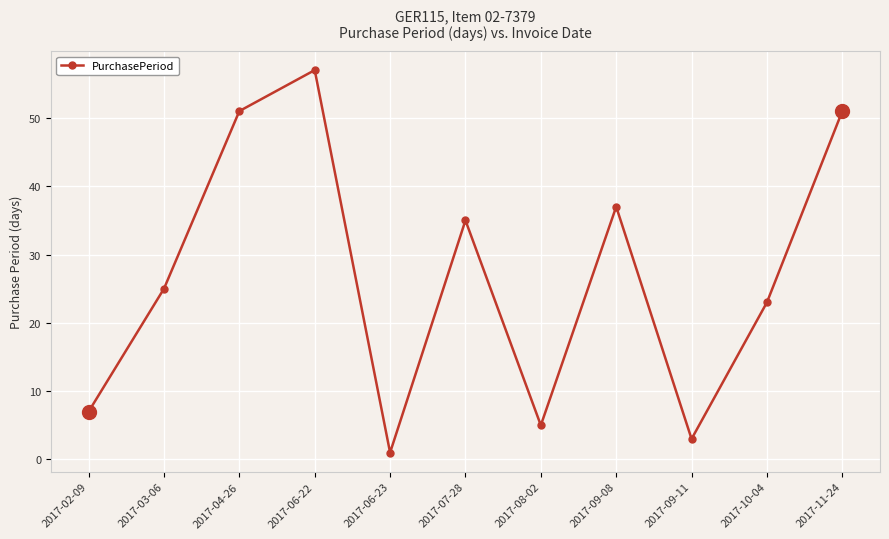

True or false: the data shows 37 at 2017-03-06.

False